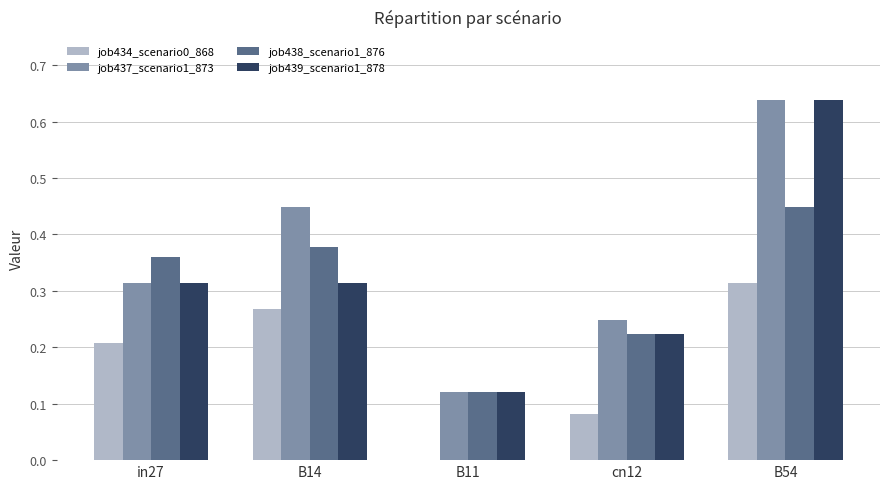

At which category does the chart reach its peak across all series?

B54